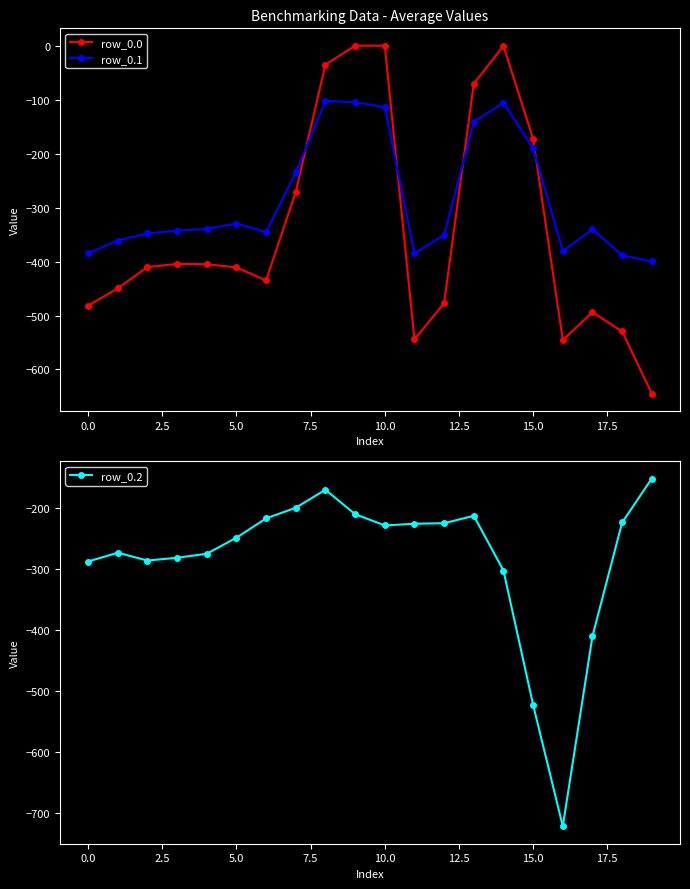

True or false: row_0.1 has more than 2 interior local peaks.

True